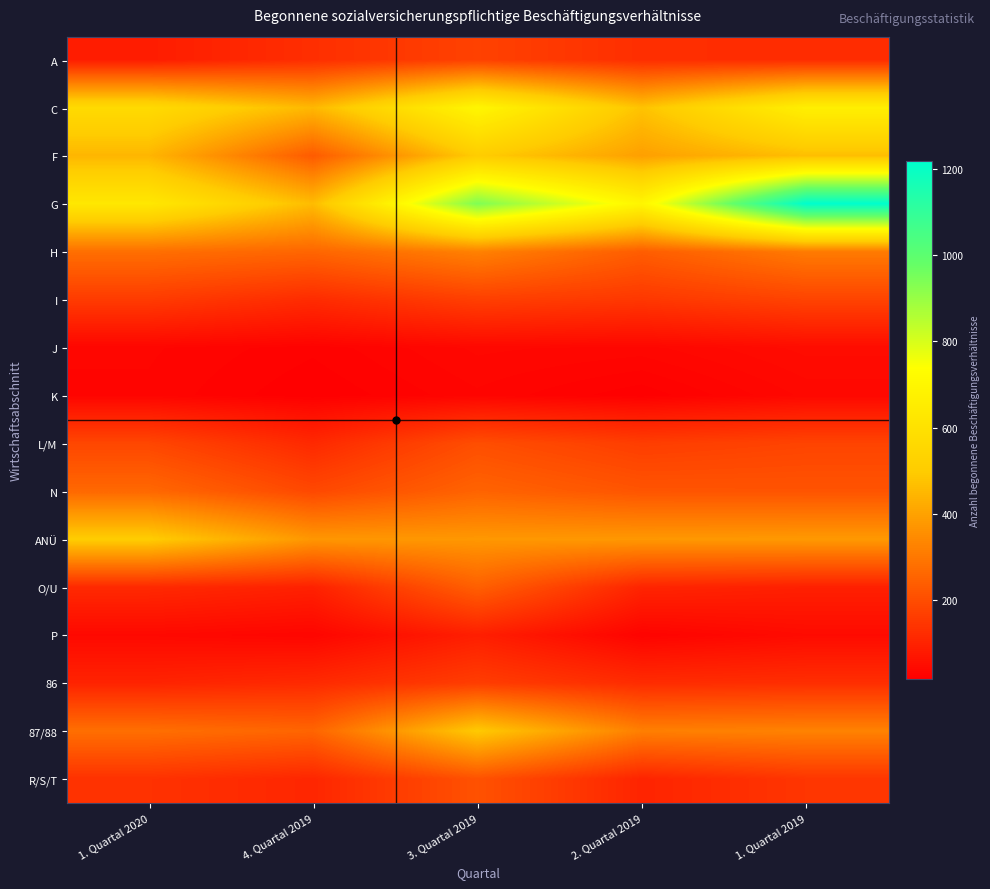

Reading left to right, list all the values displayed in this chart.

A: 1. Quartal 2020=85	4. Quartal 2019=128	3. Quartal 2019=173	2. Quartal 2019=127	1. Quartal 2019=122
C: 1. Quartal 2020=565	4. Quartal 2019=451	3. Quartal 2019=697	2. Quartal 2019=477	1. Quartal 2019=667
F: 1. Quartal 2020=446	4. Quartal 2019=232	3. Quartal 2019=502	2. Quartal 2019=394	1. Quartal 2019=466
G: 1. Quartal 2020=629	4. Quartal 2019=460	3. Quartal 2019=939	2. Quartal 2019=697	1. Quartal 2019=1219
H: 1. Quartal 2020=280	4. Quartal 2019=258	3. Quartal 2019=323	2. Quartal 2019=238	1. Quartal 2019=308
I: 1. Quartal 2020=157	4. Quartal 2019=120	3. Quartal 2019=167	2. Quartal 2019=148	1. Quartal 2019=177
J: 1. Quartal 2020=32	4. Quartal 2019=23	3. Quartal 2019=37	2. Quartal 2019=34	1. Quartal 2019=47
K: 1. Quartal 2020=30	4. Quartal 2019=17	3. Quartal 2019=30	2. Quartal 2019=18	1. Quartal 2019=37
L/M: 1. Quartal 2020=184	4. Quartal 2019=114	3. Quartal 2019=202	2. Quartal 2019=163	1. Quartal 2019=178
N: 1. Quartal 2020=264	4. Quartal 2019=189	3. Quartal 2019=253	2. Quartal 2019=218	1. Quartal 2019=216
ANÜ: 1. Quartal 2020=503	4. Quartal 2019=373	3. Quartal 2019=376	2. Quartal 2019=376	1. Quartal 2019=379
O/U: 1. Quartal 2020=115	4. Quartal 2019=96	3. Quartal 2019=244	2. Quartal 2019=104	1. Quartal 2019=93
P: 1. Quartal 2020=39	4. Quartal 2019=31	3. Quartal 2019=90	2. Quartal 2019=26	1. Quartal 2019=44
86: 1. Quartal 2020=101	4. Quartal 2019=117	3. Quartal 2019=162	2. Quartal 2019=121	1. Quartal 2019=127
87/88: 1. Quartal 2020=280	4. Quartal 2019=256	3. Quartal 2019=494	2. Quartal 2019=318	1. Quartal 2019=325
R/S/T: 1. Quartal 2020=135	4. Quartal 2019=108	3. Quartal 2019=211	2. Quartal 2019=103	1. Quartal 2019=144